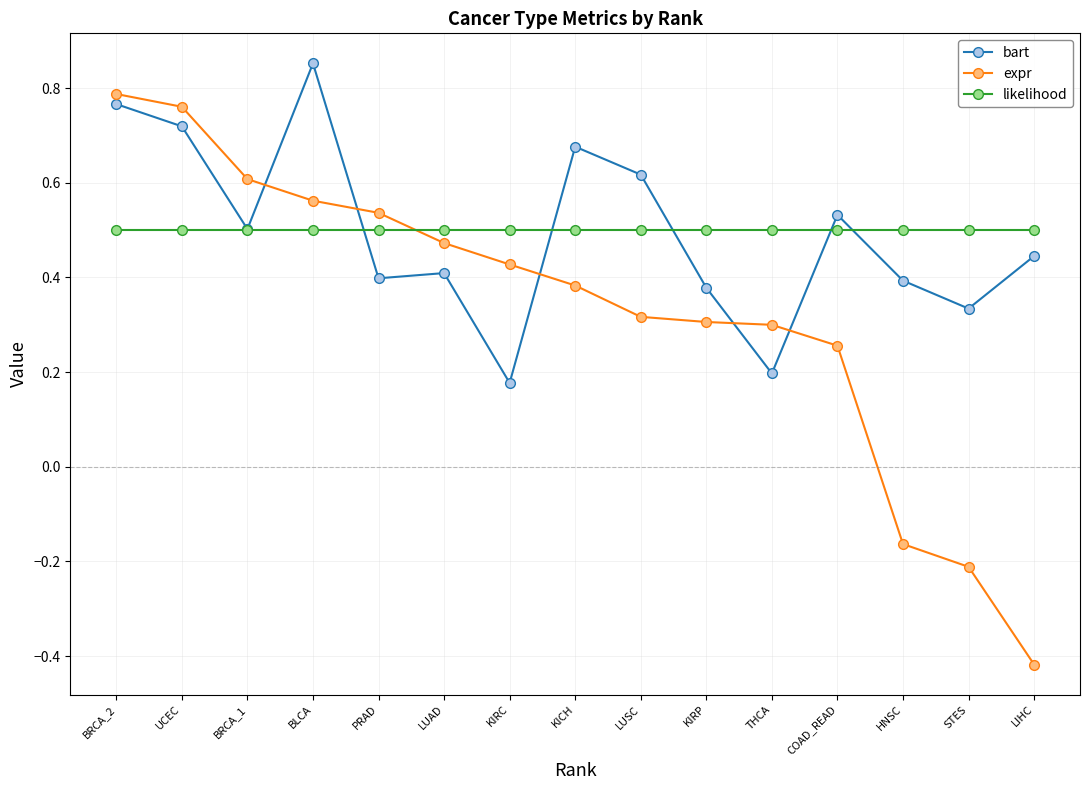

How many data points in expr are above 0?

12